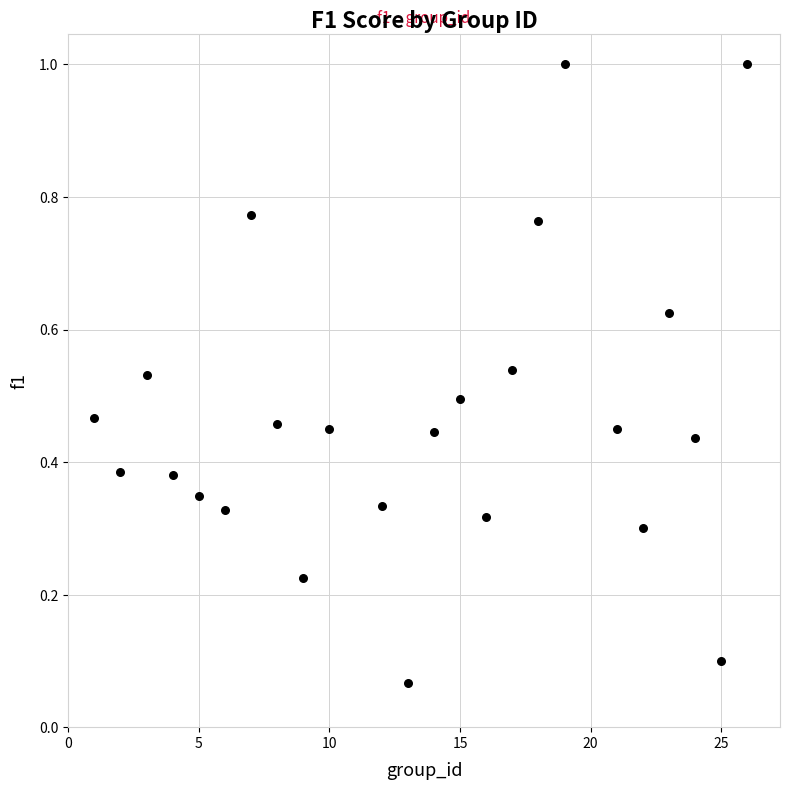

What is the range of X values (max minus min)?

25.0